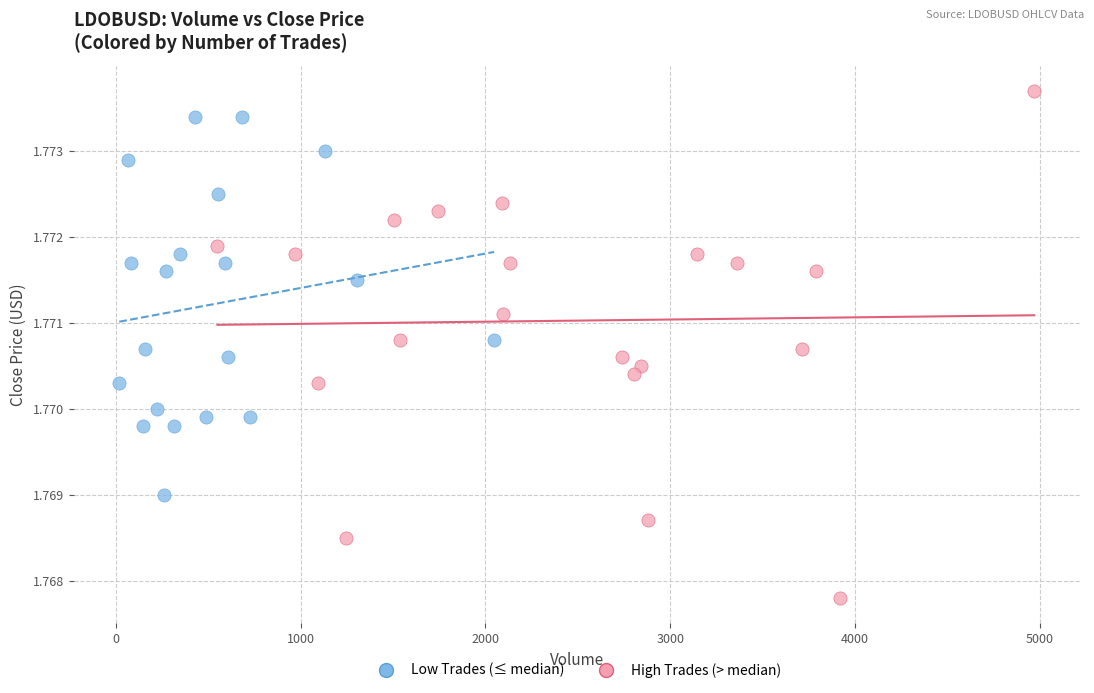

Which series reaches the maximum Y coordinate?

High Trades (> median)